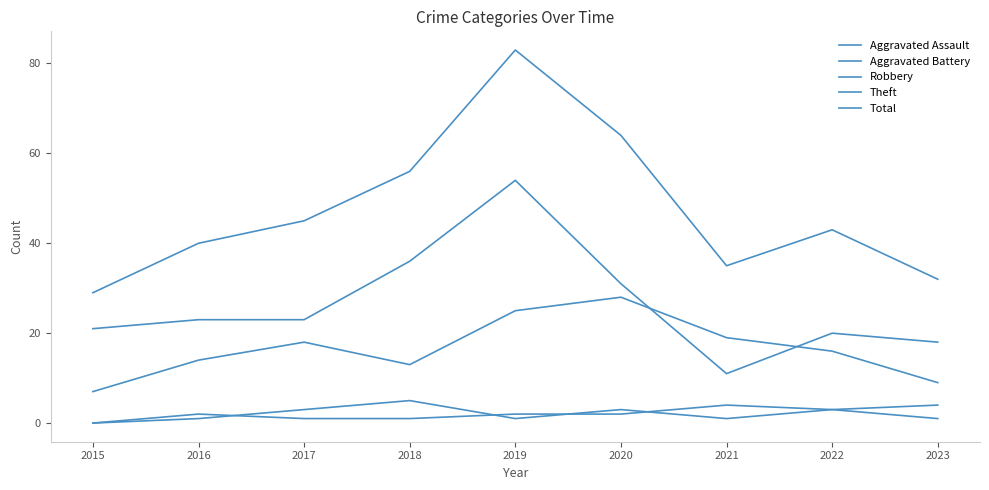

Does the chart have visible grid lines?

No